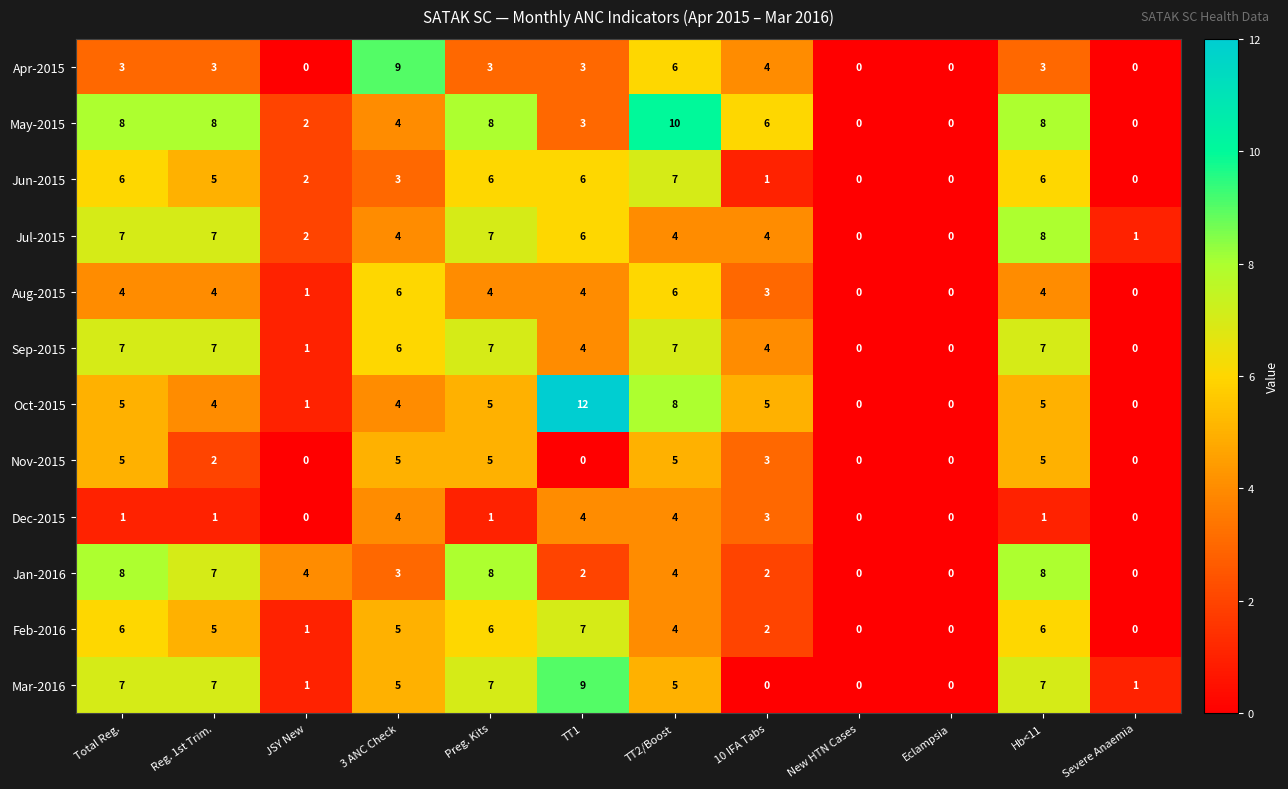

At which label does Apr-2015 reach its peak?

3 ANC Check